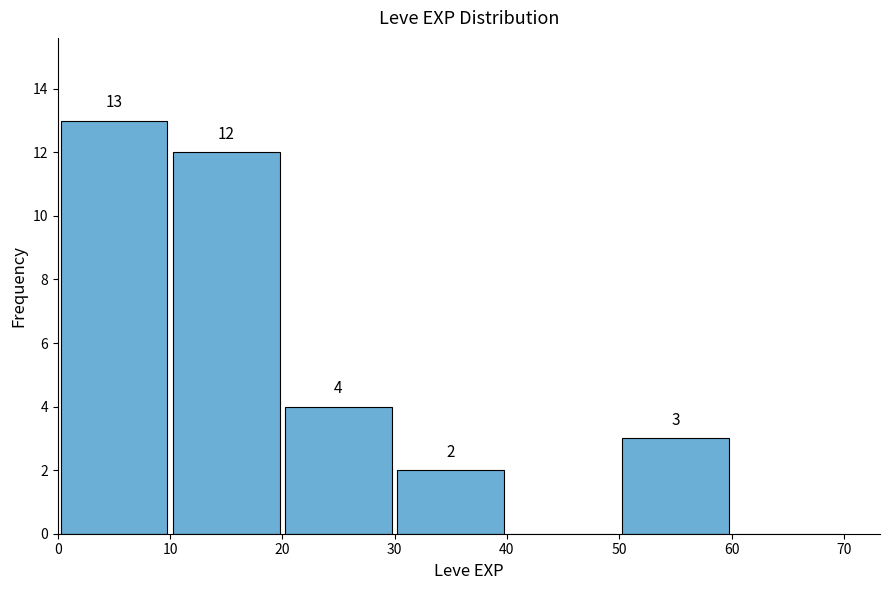

Which range on the x-axis has the tallest bar?

0 to 10